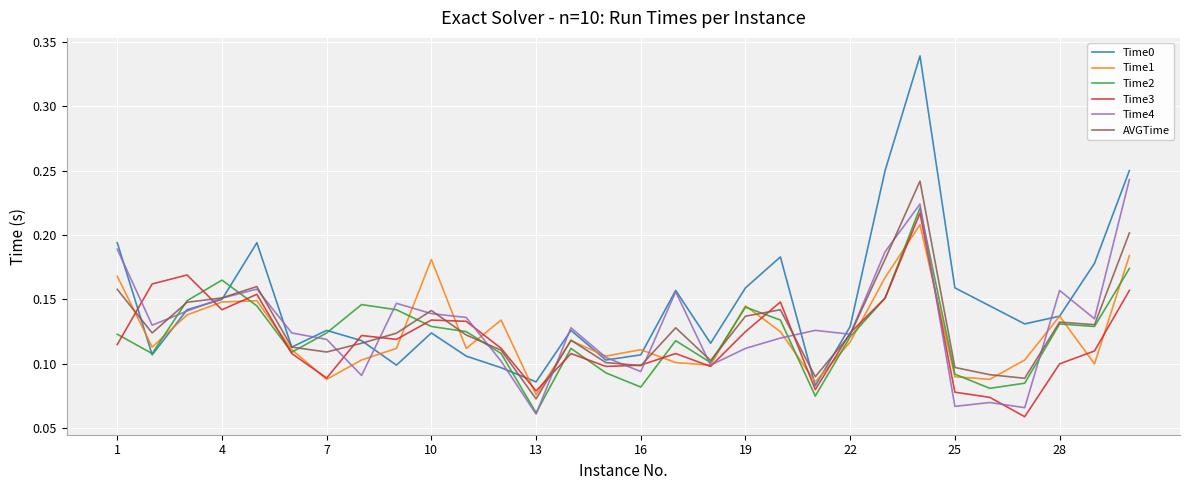

Which series has the largest total across all categories?

Time0